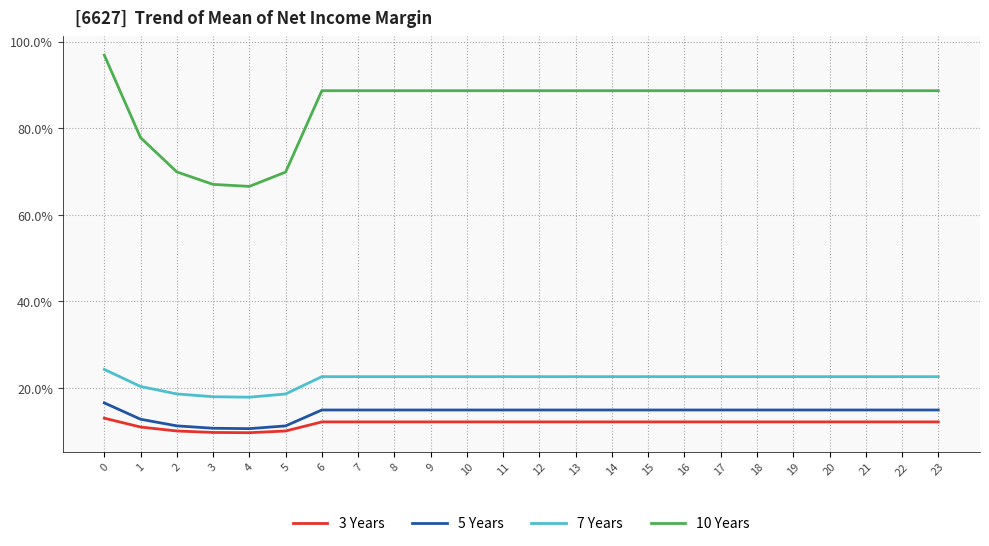

At how many categories does at least one series exceed 14?

24